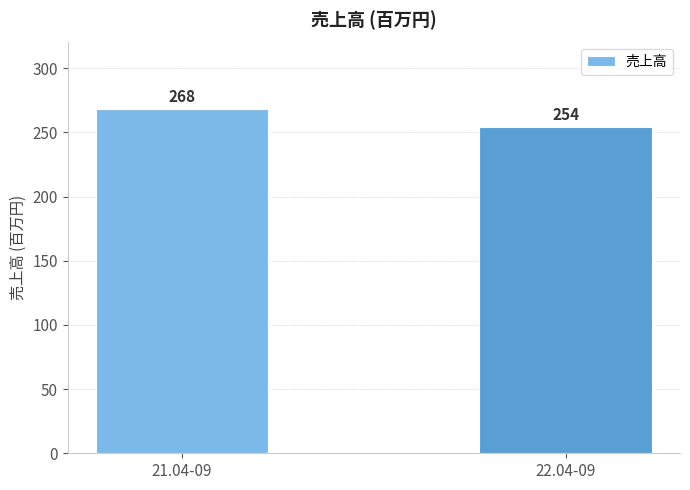

What is the label of the 1st bar from the left?

21.04-09